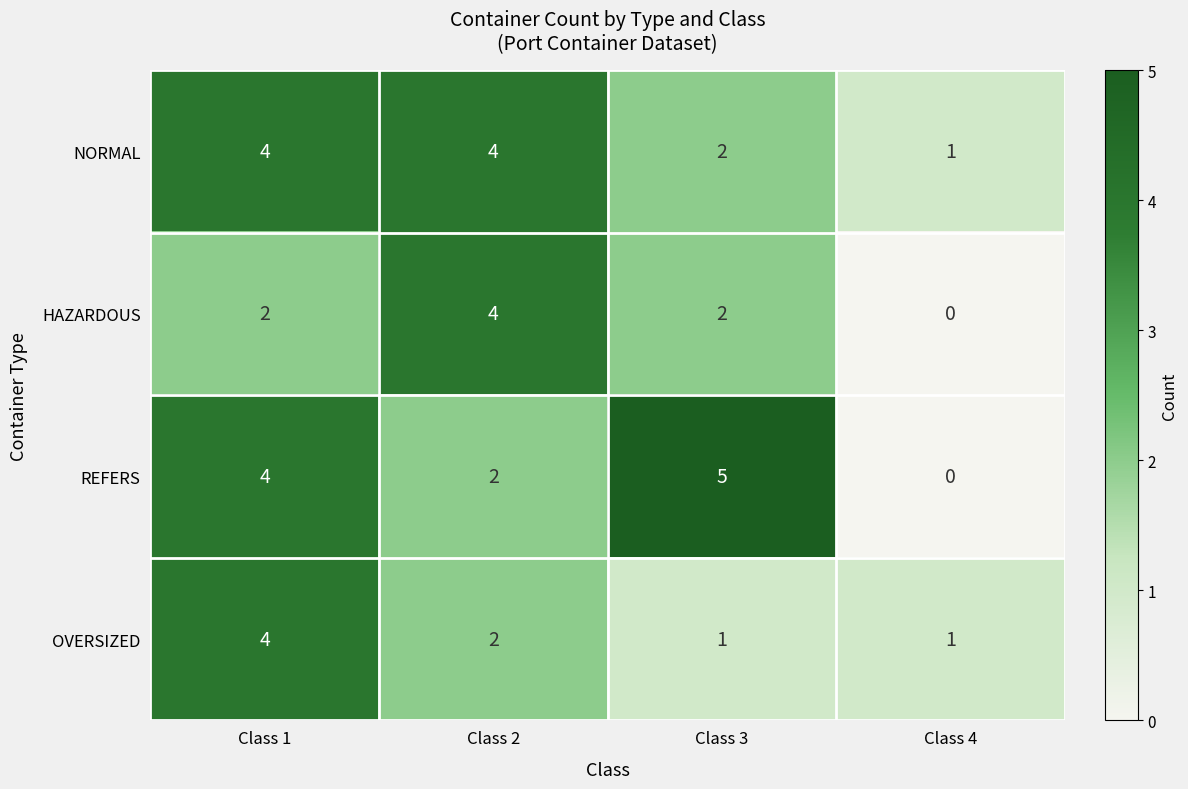

What is the sum of all NORMAL values?

11